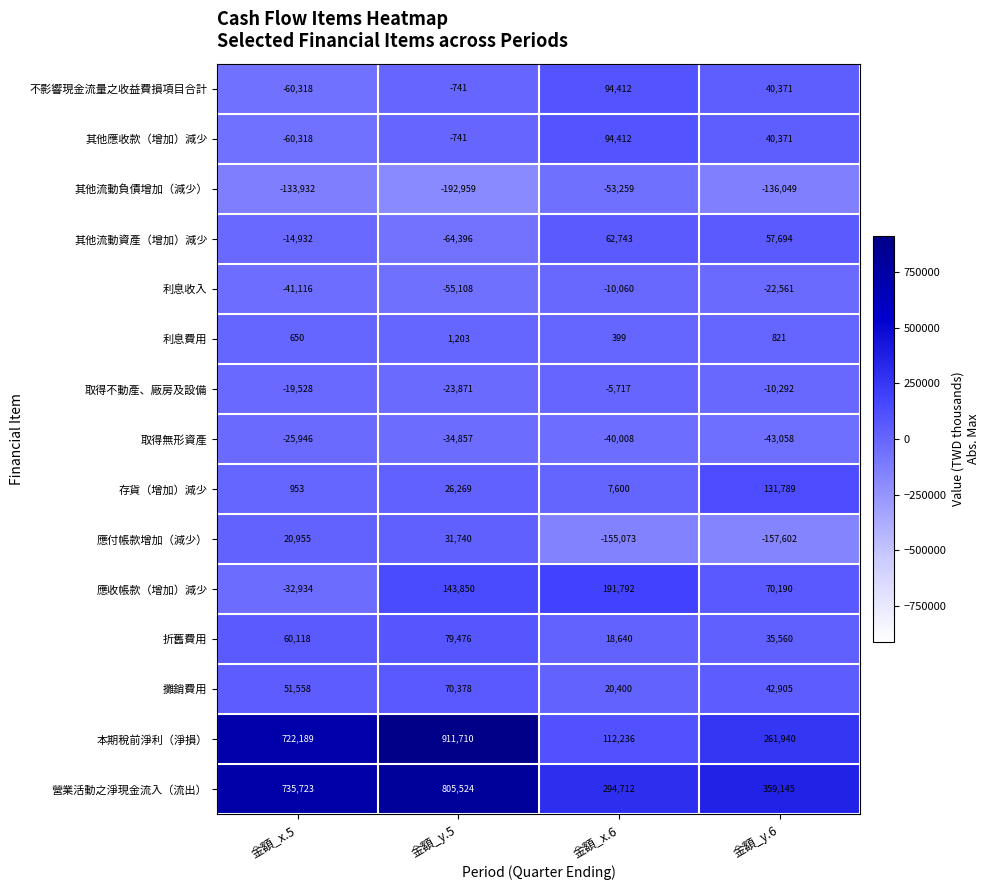

What is the sum of all 應收帳款（增加）減少 values?

372898